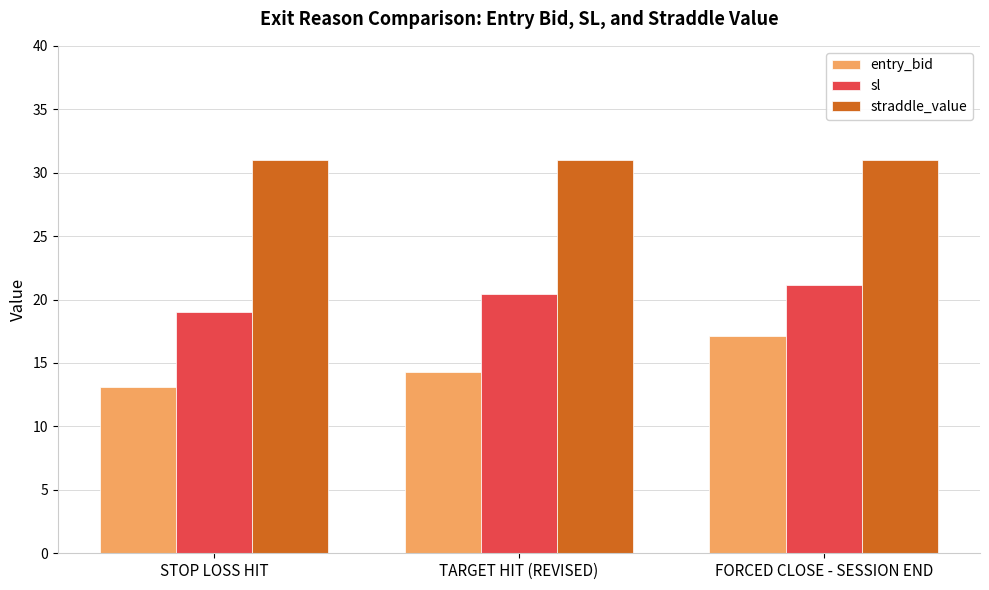

At STOP LOSS HIT, list the series in order from smallest to largest.

entry_bid, sl, straddle_value